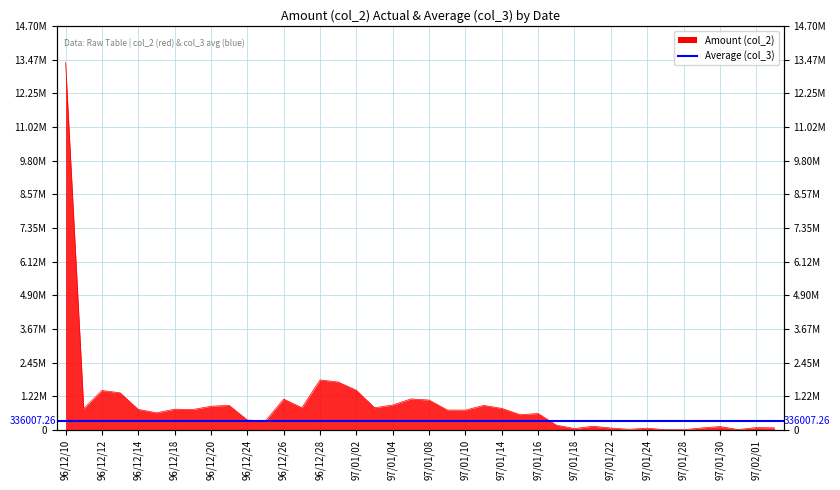

What is the approximate value at 96/12/20?

864830